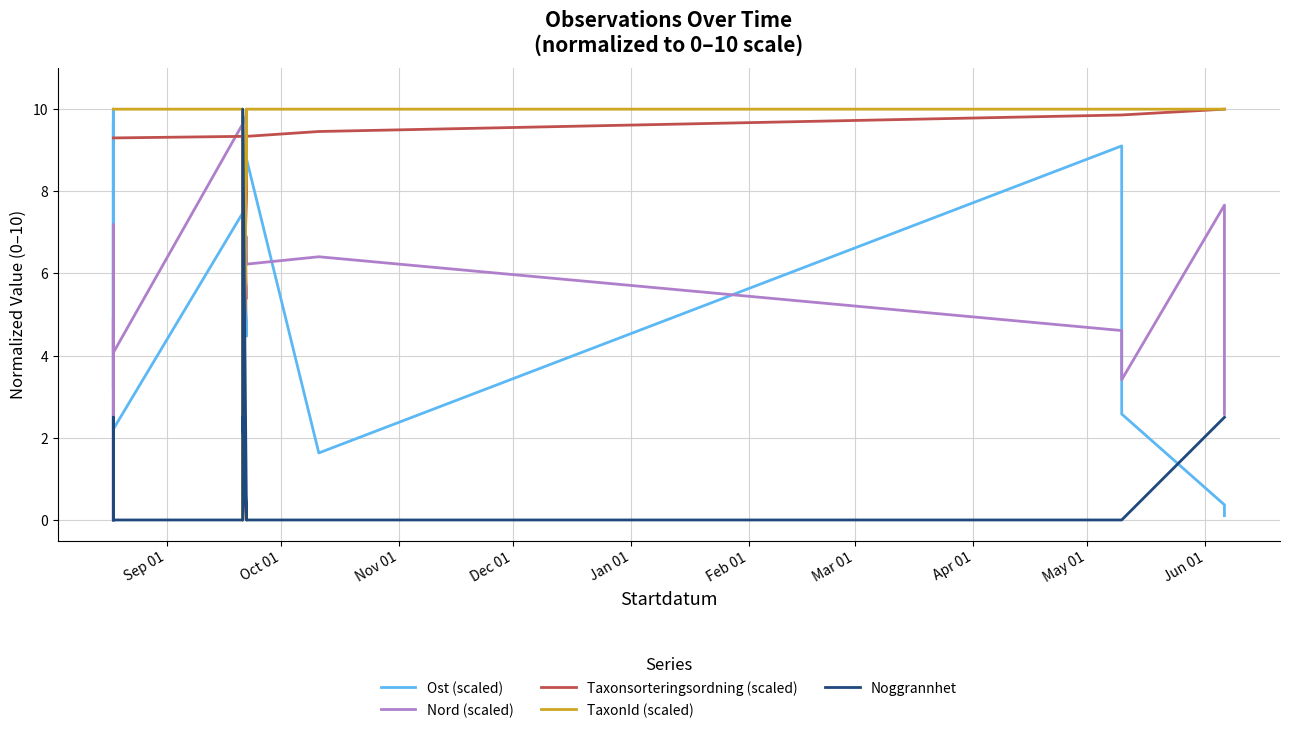

How many interior local peaks does the TaxonId (scaled) series have?

1